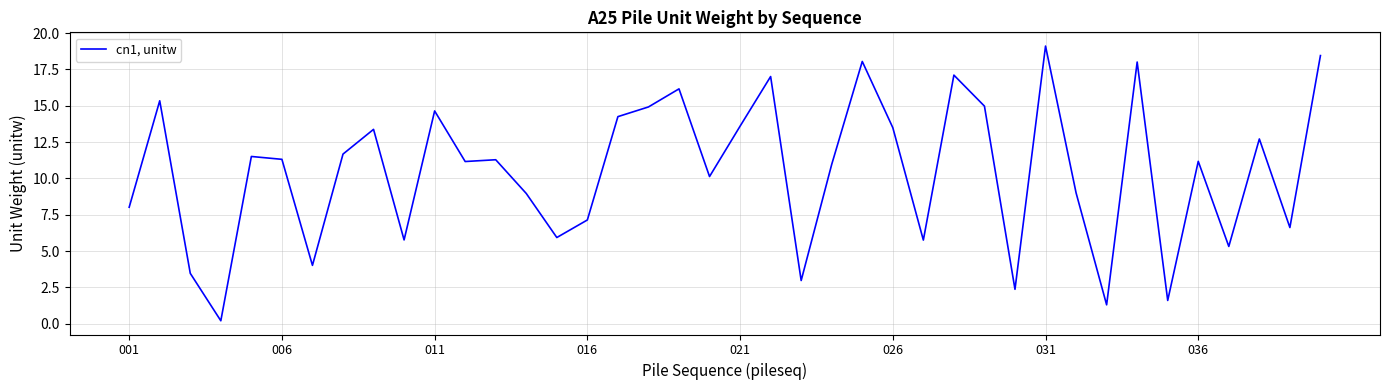

What is the greatest value displayed?

19.1